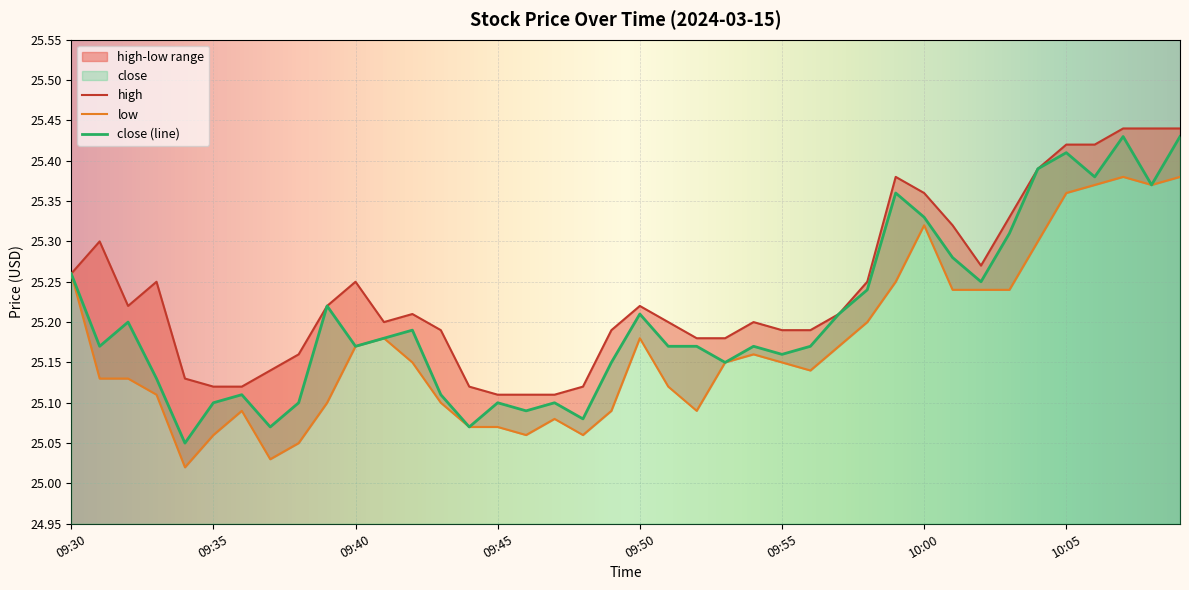

What is the label of the 32nd point from the right?

09:38